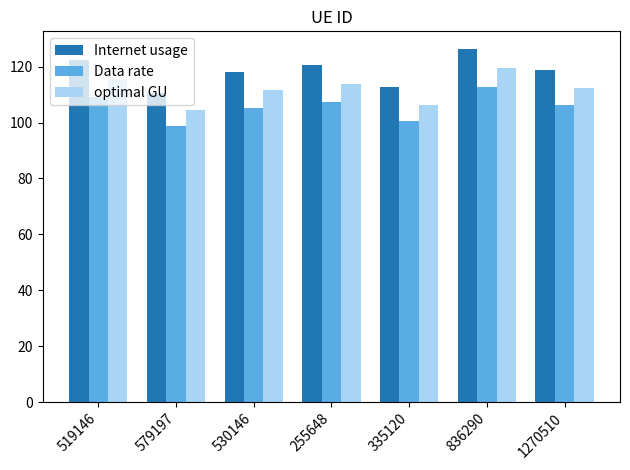

How many distinct data groups are displayed?

3